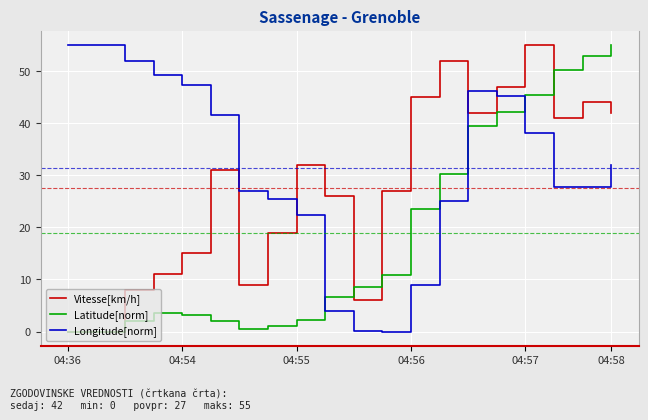

Which series has the largest total across all categories?

Longitude[norm]